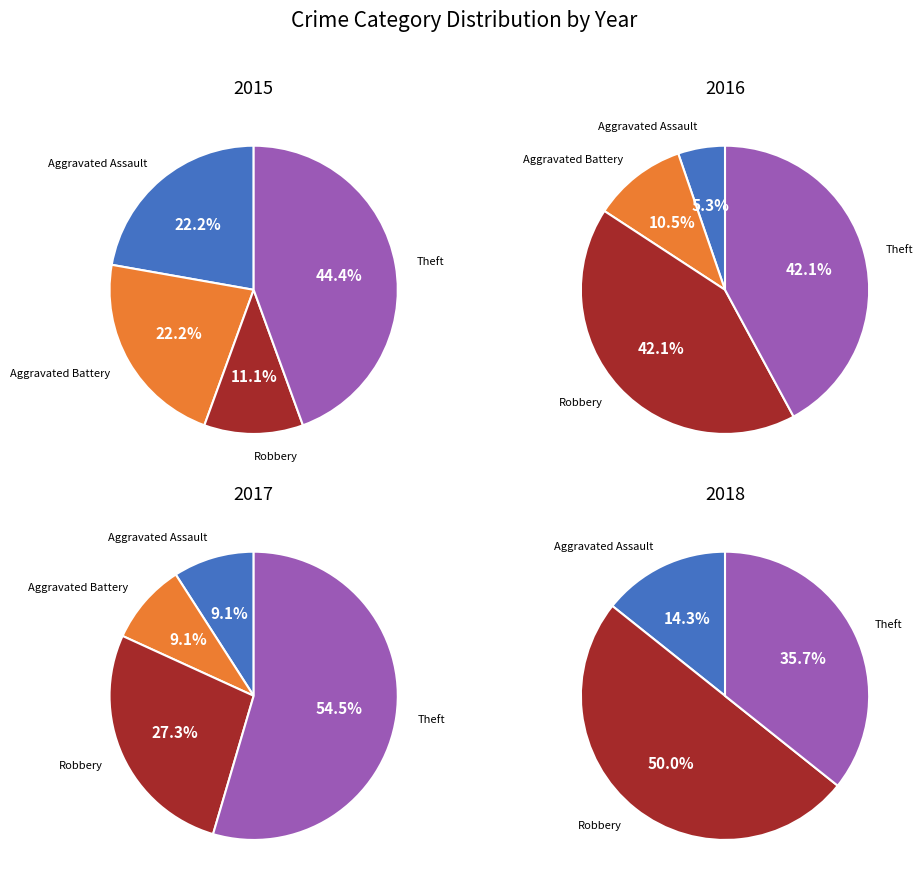

To the nearest percent, what is the combined percentage of Aggravated Battery and Theft?

64%